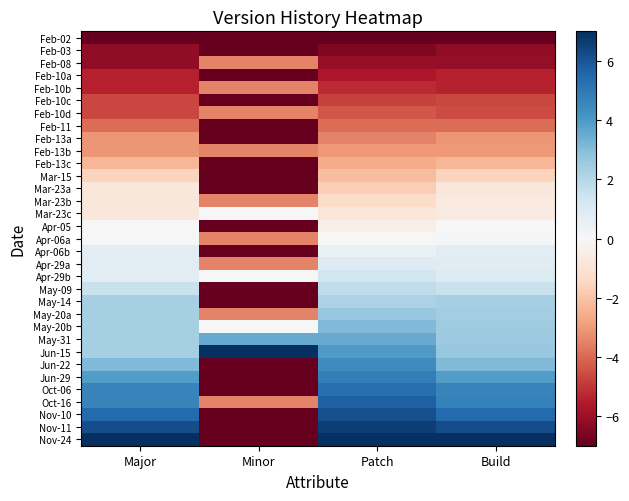

At Major, list the series in order from largest to smallest.

Nov-24, Nov-11, Nov-10, Oct-06, Oct-16, Jun-29, Jun-22, May-14, May-20a, May-20b, May-31, Jun-15, May-09, Apr-06b, Apr-29a, Apr-29b, Apr-05, Apr-06a, Mar-23a, Mar-23b, Mar-23c, Mar-15, Feb-13c, Feb-13a, Feb-13b, Feb-11, Feb-10c, Feb-10d, Feb-10a, Feb-10b, Feb-03, Feb-08, Feb-02